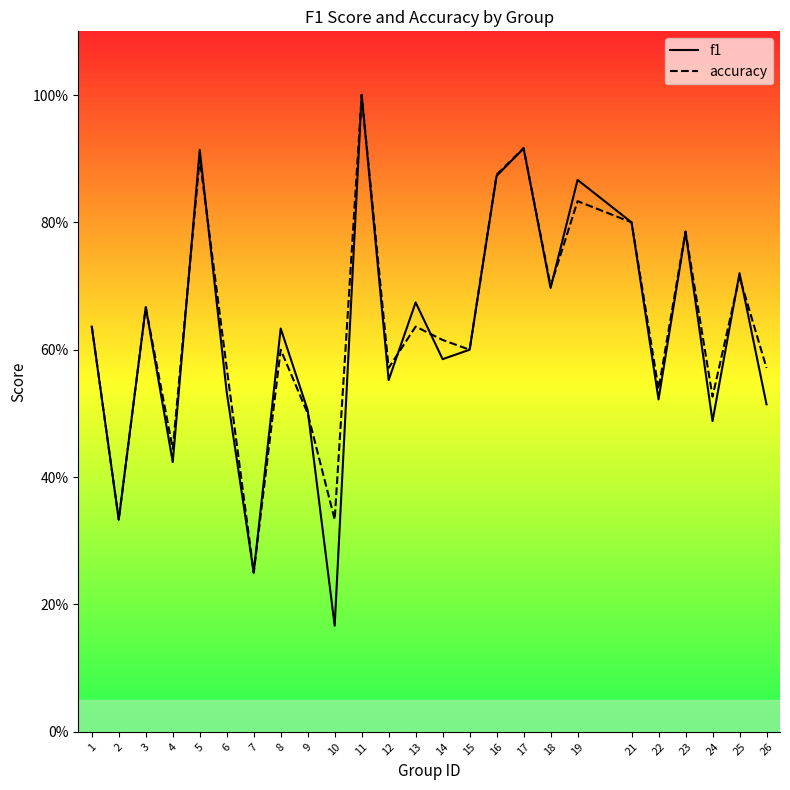

At which category is the sum across all series the highest?

11